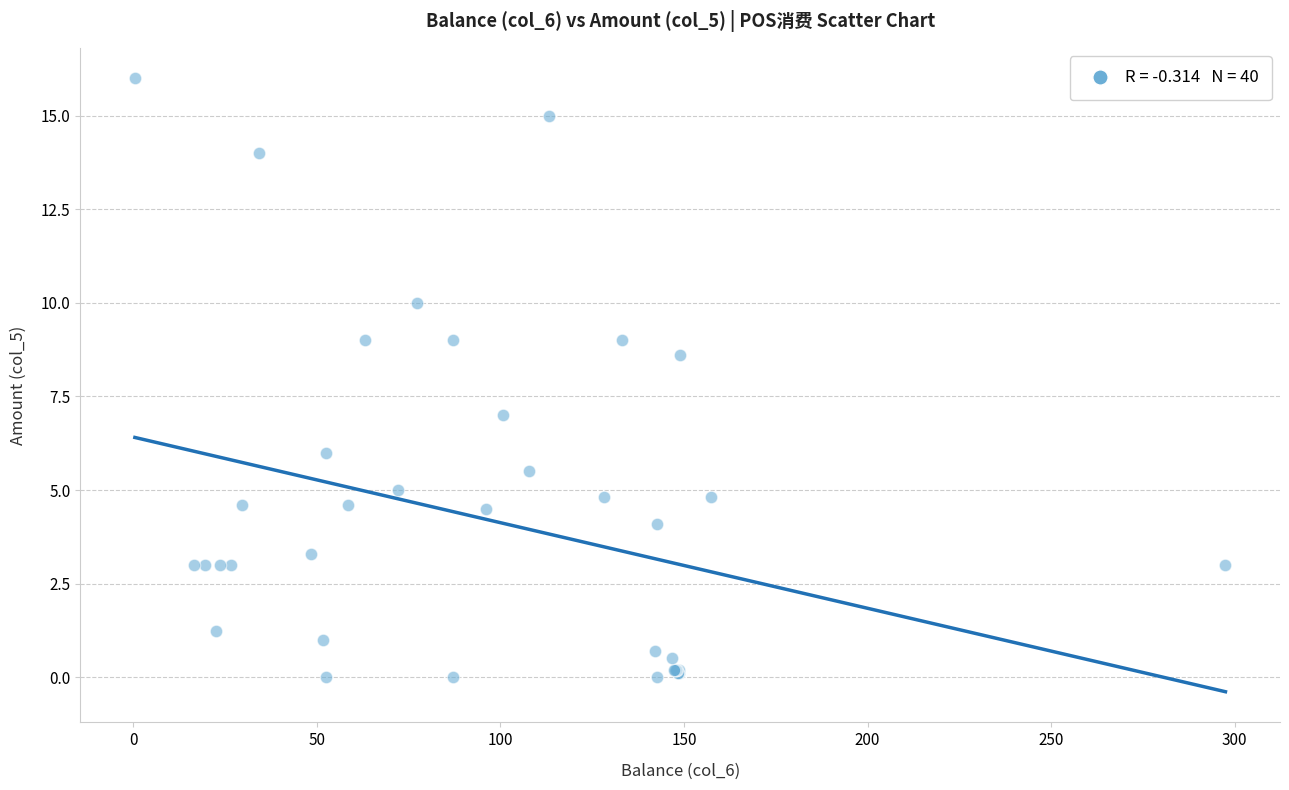

What Y value in the scatter plot is closest to 8?

8.6